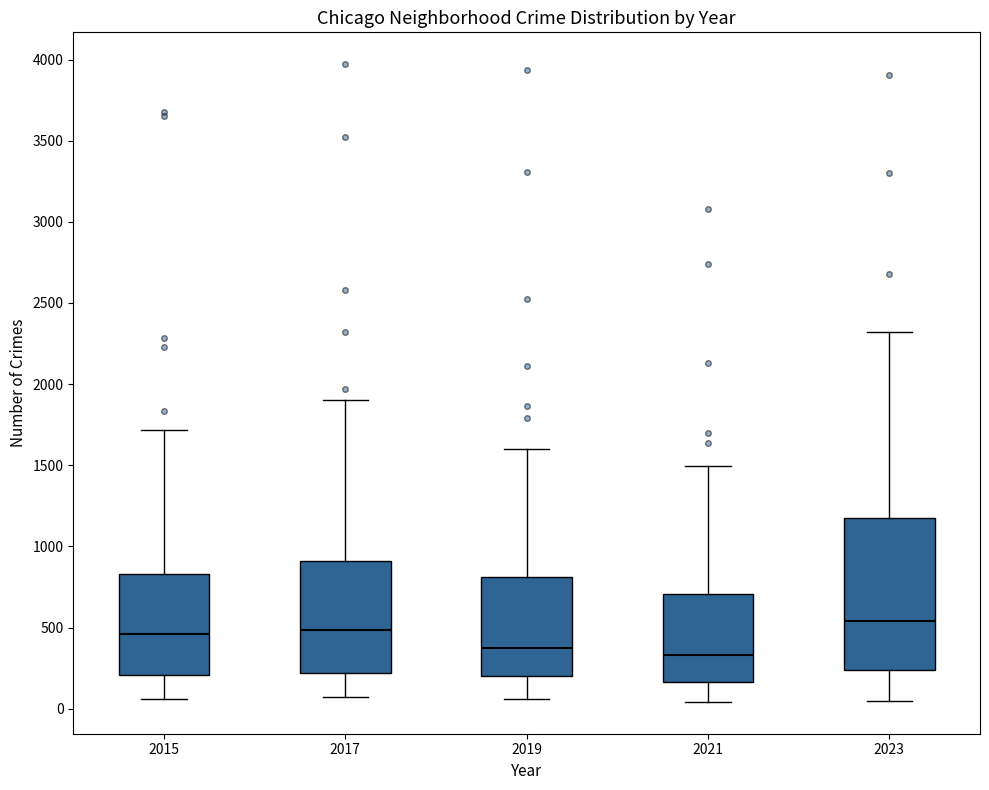

Comparing the boxes themselves (not the whiskers), which one is the tallest?

2023